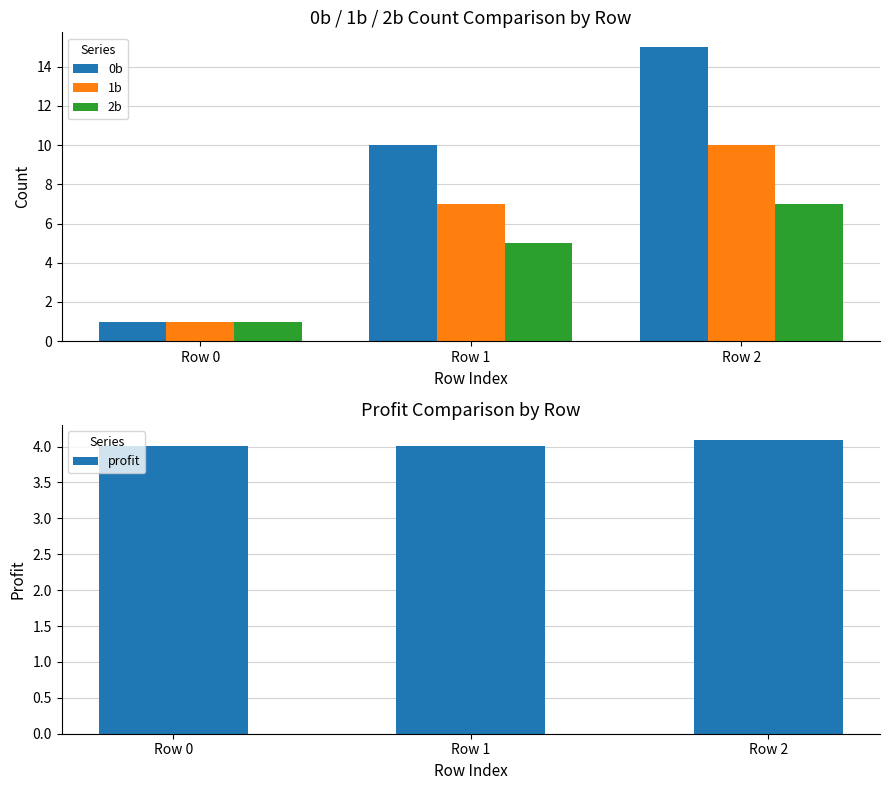

What is the total value across all series at Row 2?

36.1